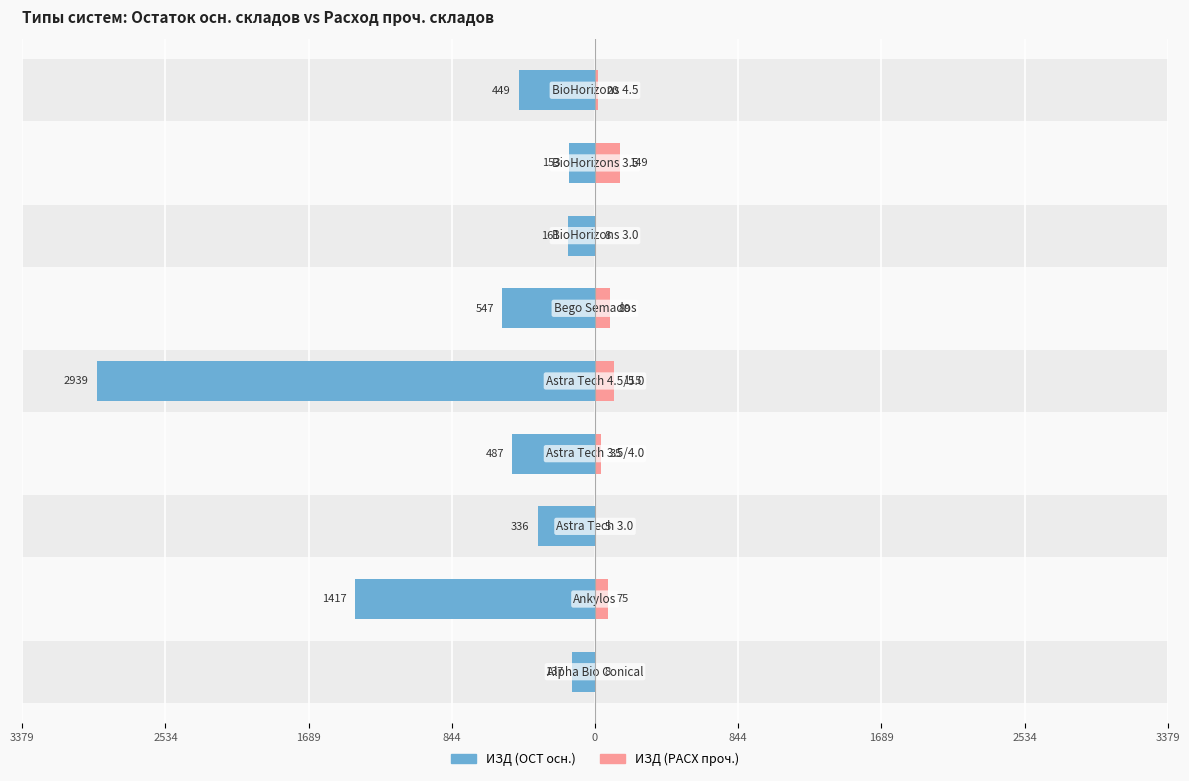

What is the value of the ИЗД (ОСТ осн.) bar at the 6th from the left?

-487